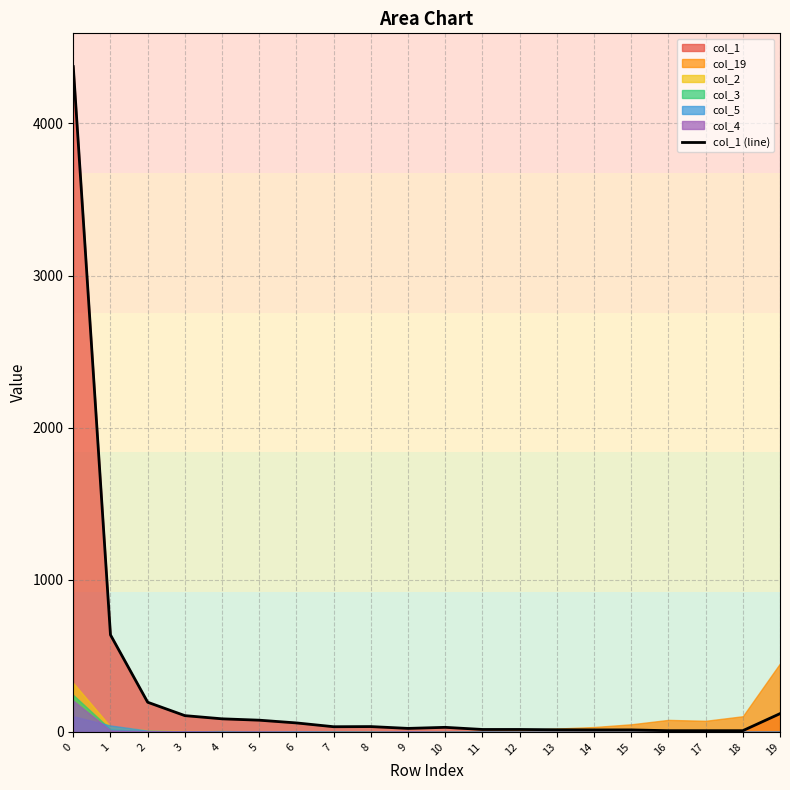

How many lines are shown in the chart?

1